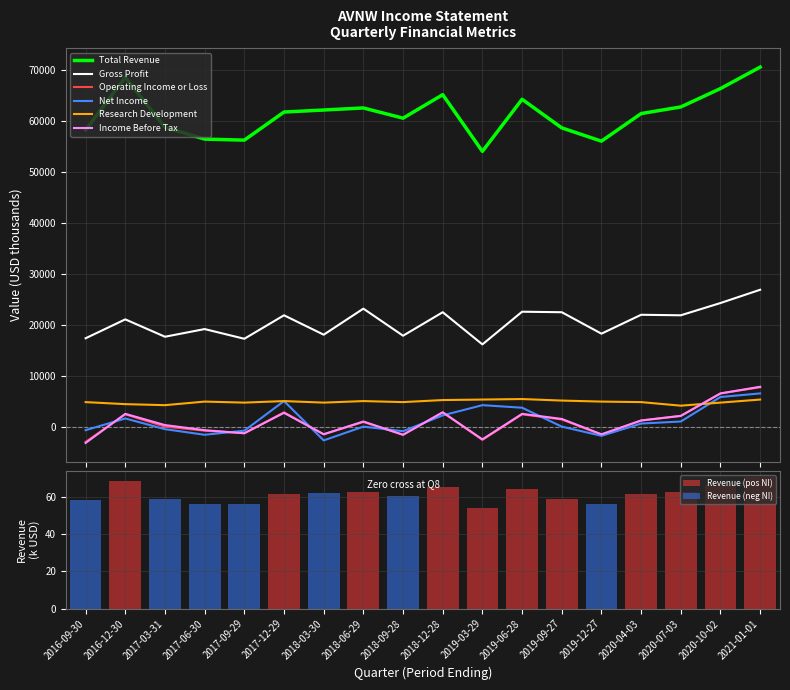

Which series has the largest range (max minus min)?

Total Revenue